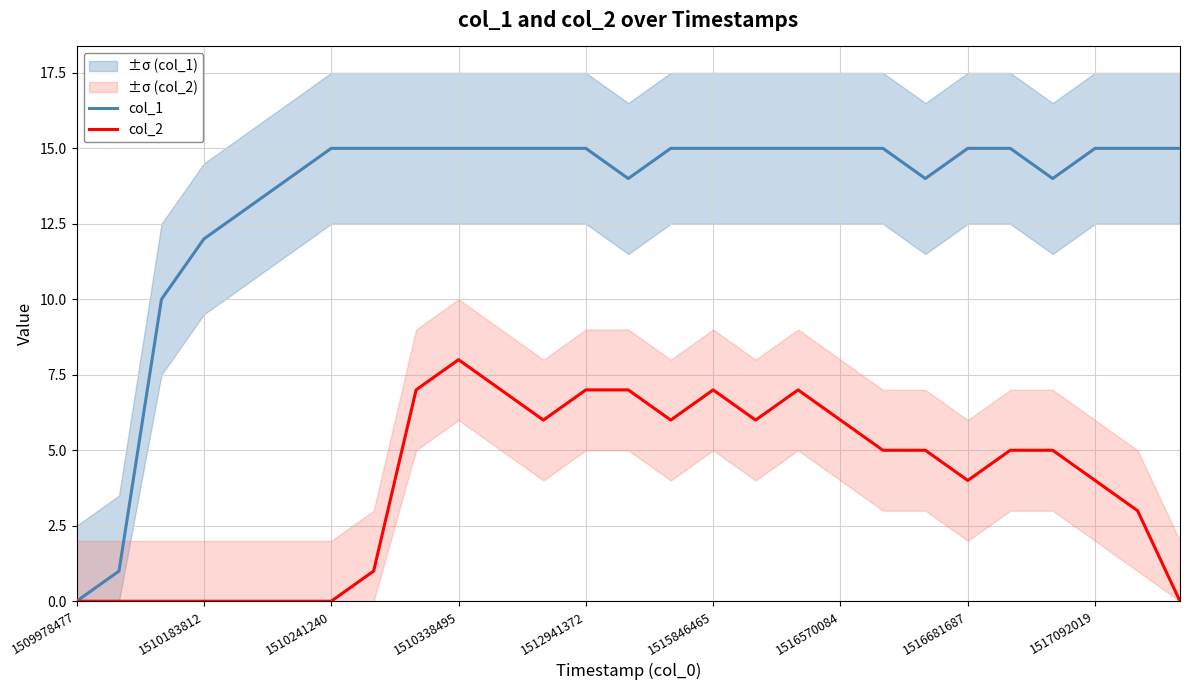

At which category does col_2 reach its first local valley?

11